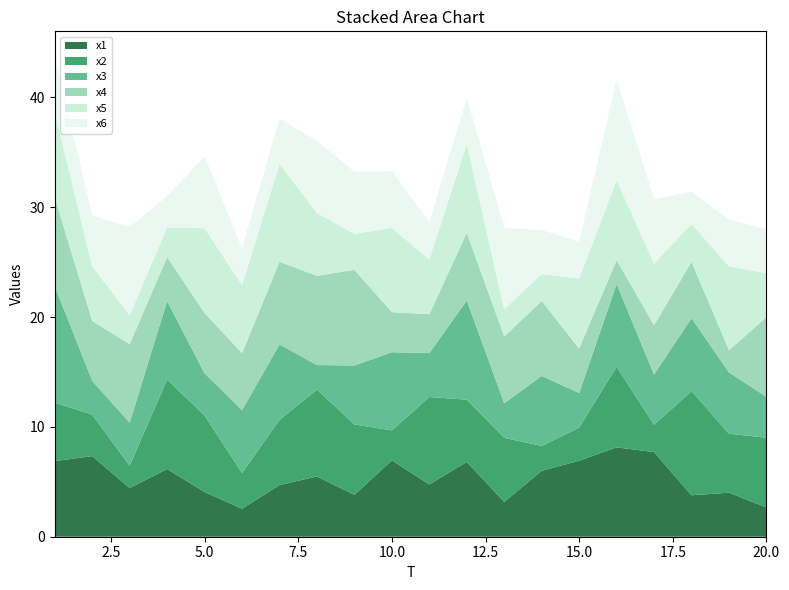

Reading left to right, extract all data points from this chart.

x1: 6.9	7.3	4.4	6.2	4.1	2.6	4.7	5.5	3.8	7.0	4.8	6.8	3.2	6.0	6.9	8.1	7.7	3.8	4.0	2.7
x2: 5.3	3.8	2.0	8.1	7.0	3.3	5.9	7.9	6.4	2.7	8.0	5.7	5.8	2.3	3.0	7.3	2.5	9.5	5.4	6.4
x3: 10.6	3.1	3.9	7.1	3.8	5.7	6.9	2.2	5.4	7.1	4.0	9.0	3.1	6.4	3.2	7.5	4.6	6.6	5.6	3.7
x4: 8.1	5.5	7.1	4.0	5.5	5.2	7.5	8.1	8.7	3.6	3.5	6.2	6.1	6.8	4.1	2.2	4.5	5.1	2.0	7.3
x5: 7.8	5.0	2.6	2.7	7.7	6.2	8.9	5.7	3.3	7.7	5.0	8.1	2.5	2.5	6.4	7.3	5.6	3.5	7.6	4.0
x6: 5.2	4.6	8.0	2.8	6.5	3.3	4.1	6.6	5.6	5.2	3.4	4.2	7.4	4.0	3.4	9.1	5.8	2.9	4.3	4.0